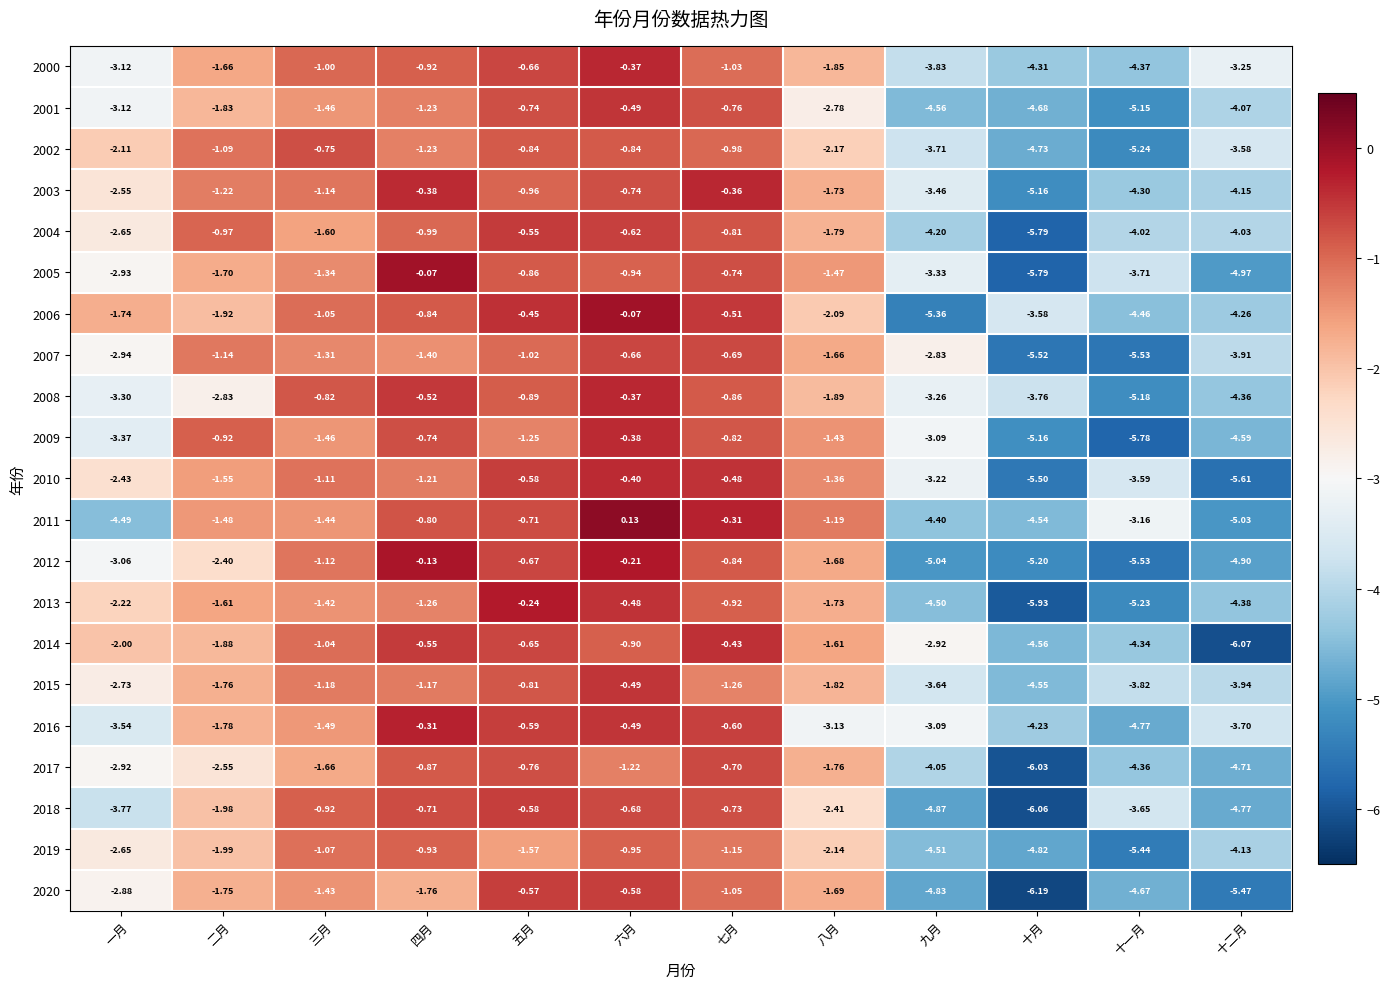

At which category does the chart reach its peak across all series?

六月